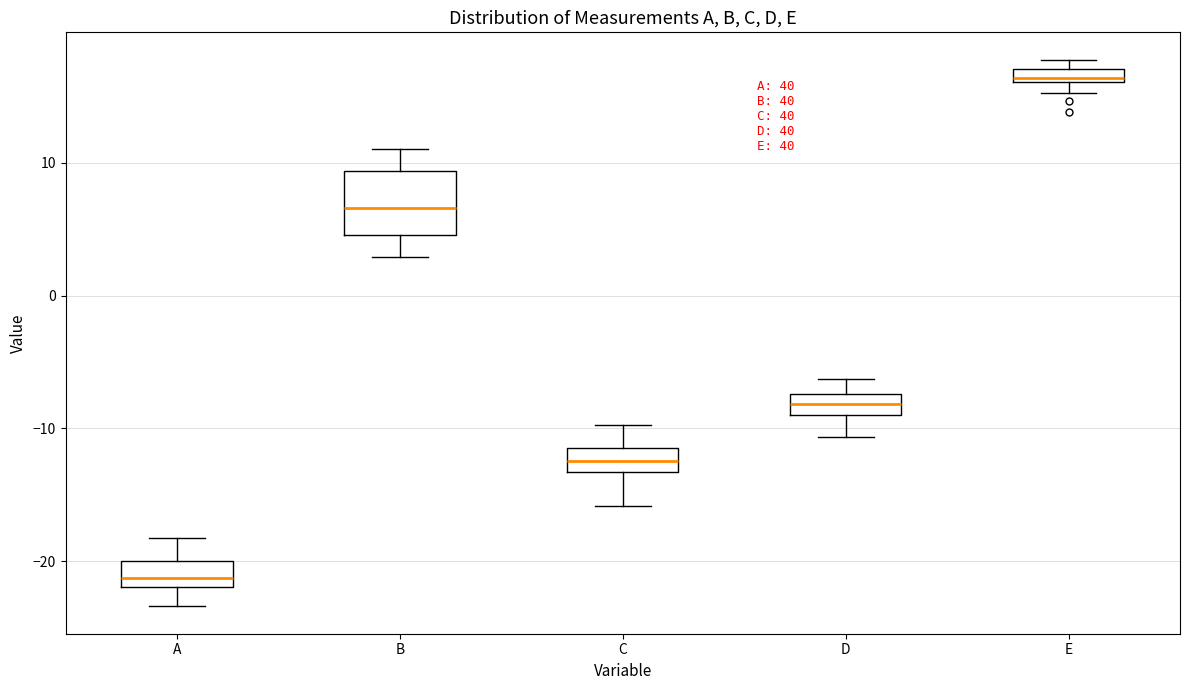

Where is the upper edge of the box for E on the y-axis? The values are not printed on the chart, so give them approximately, as read against the axis.

17